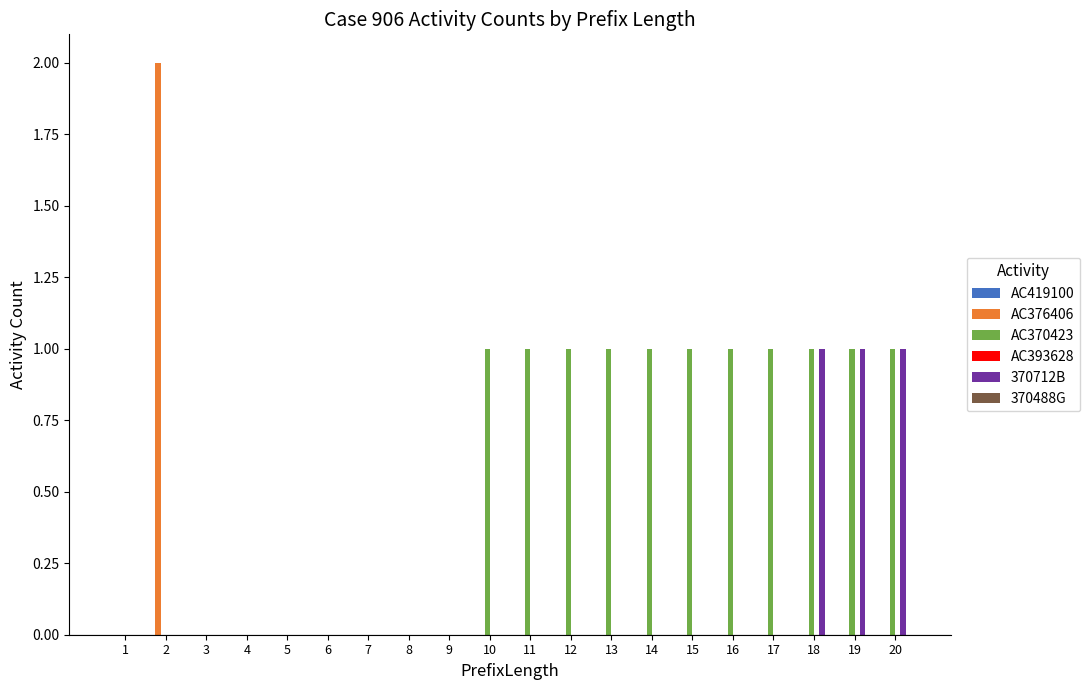

What is the sum of all 370712B values?

3